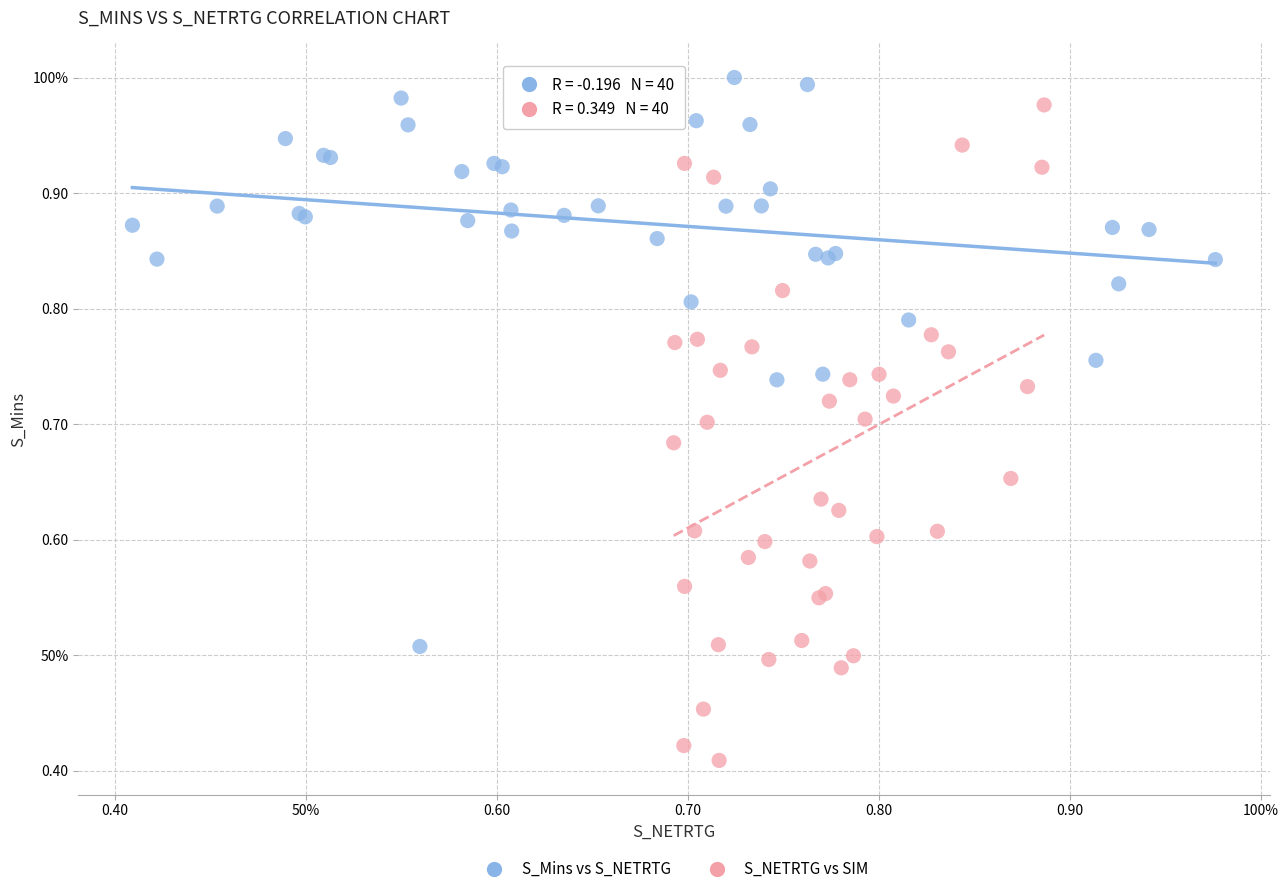

What are all the series names shown in the legend?

S_Mins vs S_NETRTG, S_NETRTG vs SIM